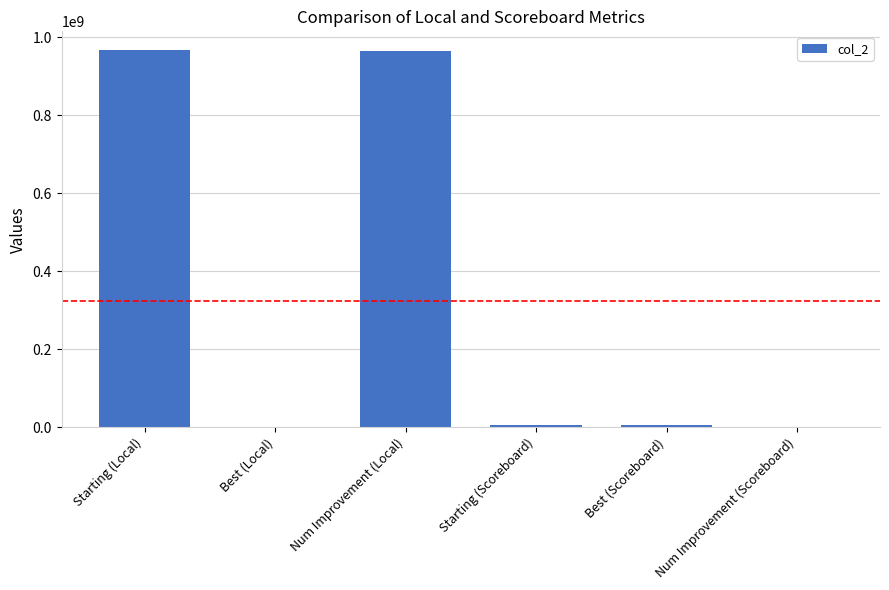

What is the sum of all values?

1944481726